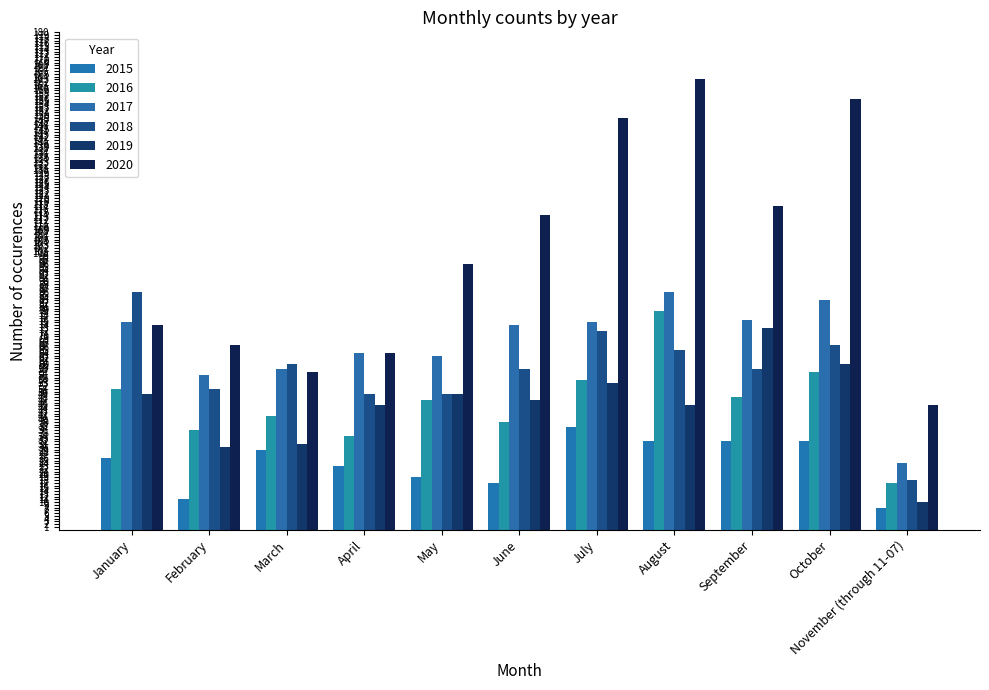

How many groups of bars are there?

11